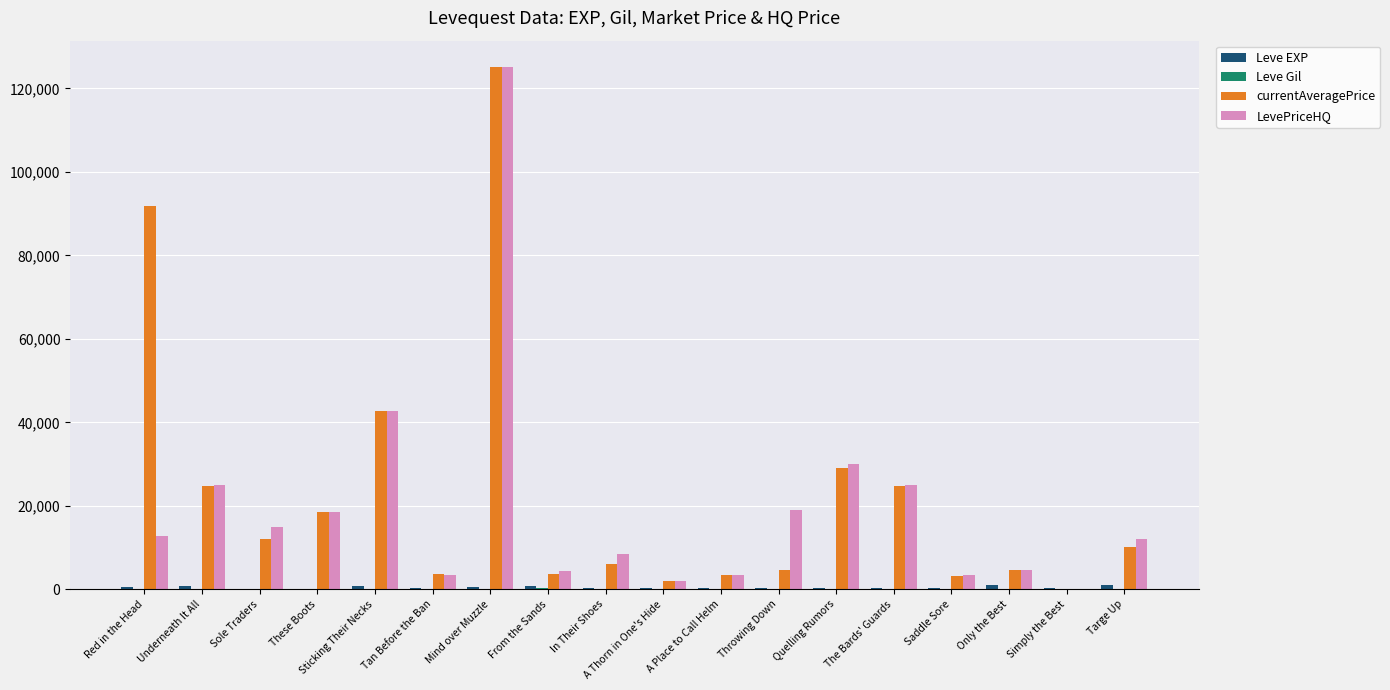

Where is LevePriceHQ nearest to the value 62584?

Sticking Their Necks